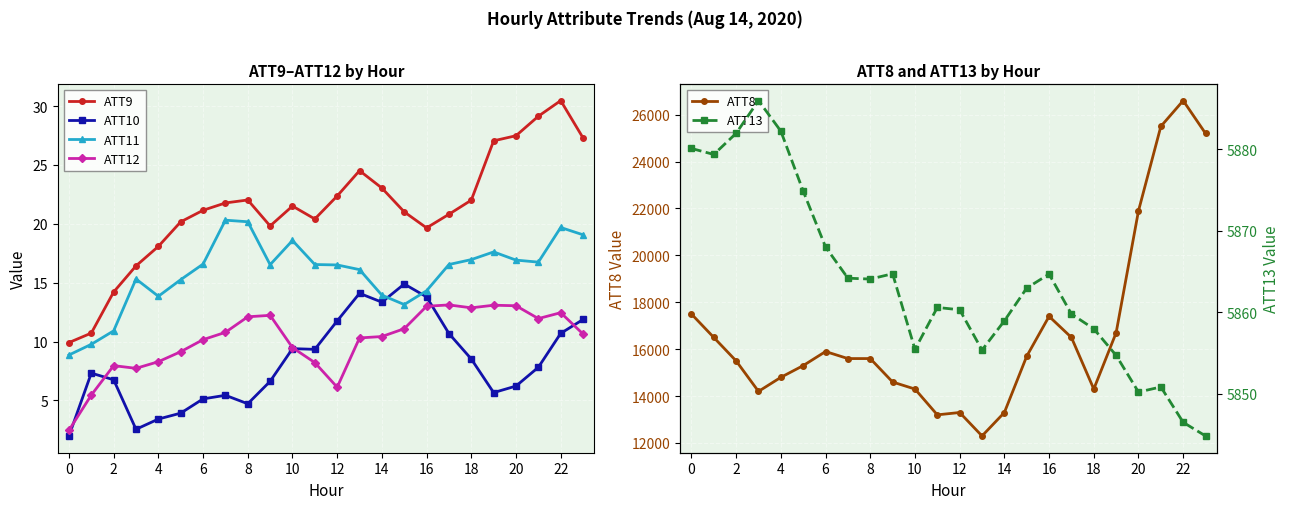

True or false: ATT13 and ATT8 intersect in this chart.

False